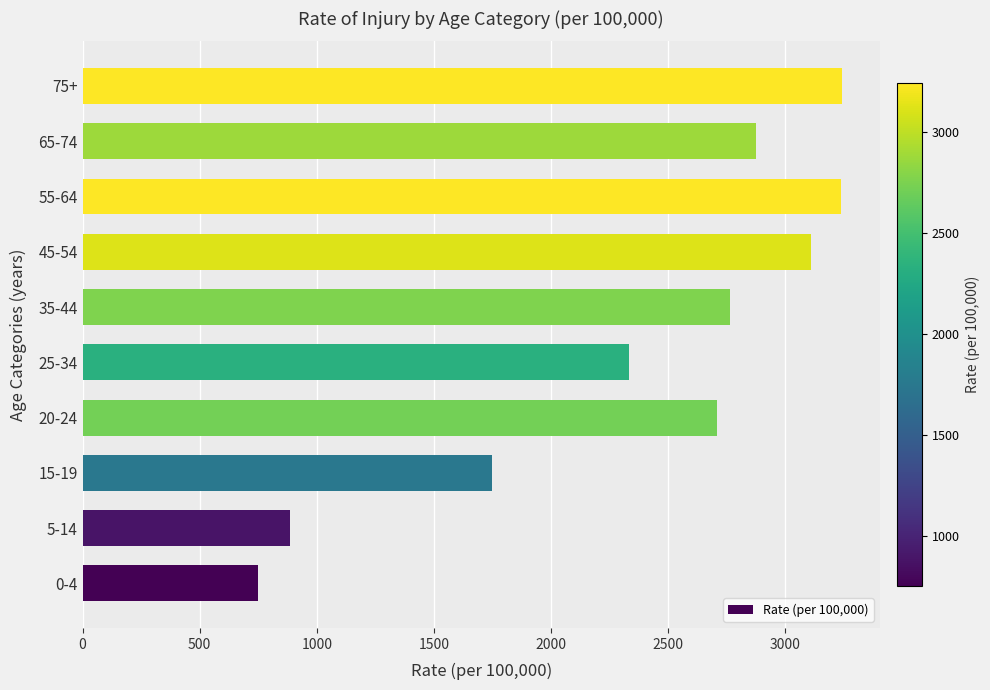

What is the greatest value displayed?

3242.5